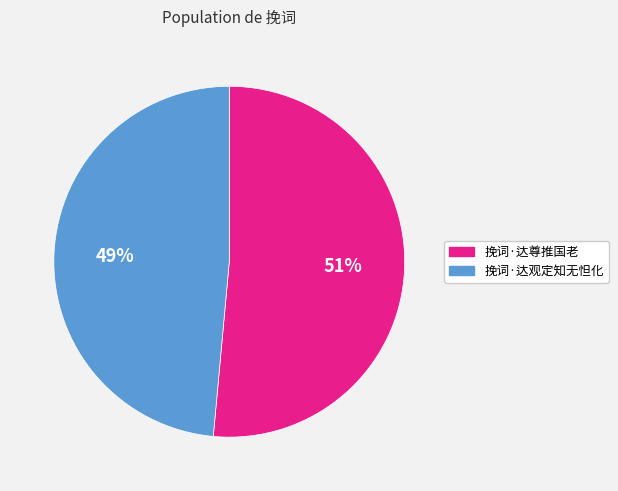

Is the sum of 挽词·达尊推国老 and 挽词·达观定知无怛化 greater than half?

Yes